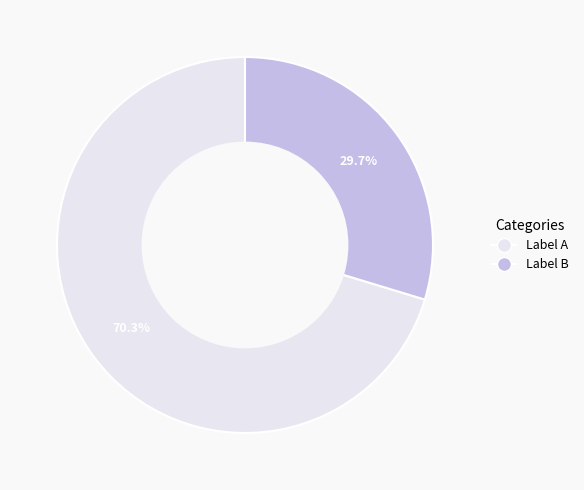

Does any single category account for the majority?

Yes